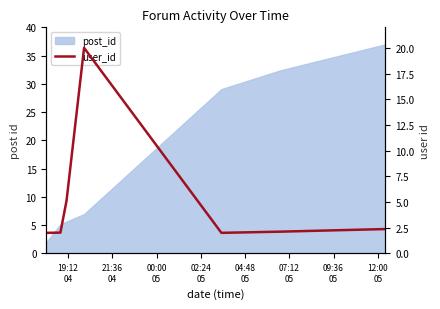

How many points are lower than both their immediate neighbors (excluding endpoints)?

1